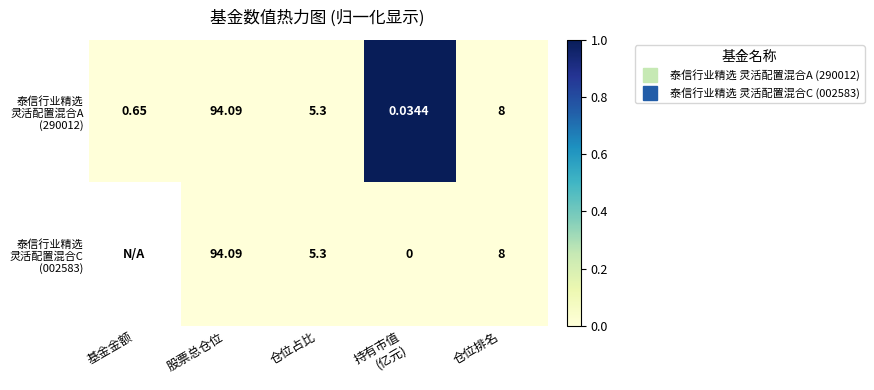

Which series has the largest total across all categories?

泰信行业精选 灵活配置混合A (290012)